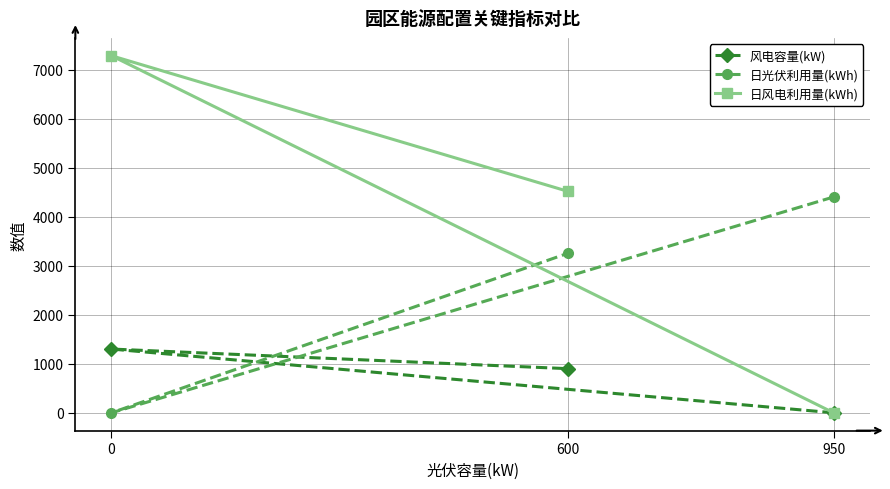

How many positive values does the 日光伏利用量(kWh) series have?

2